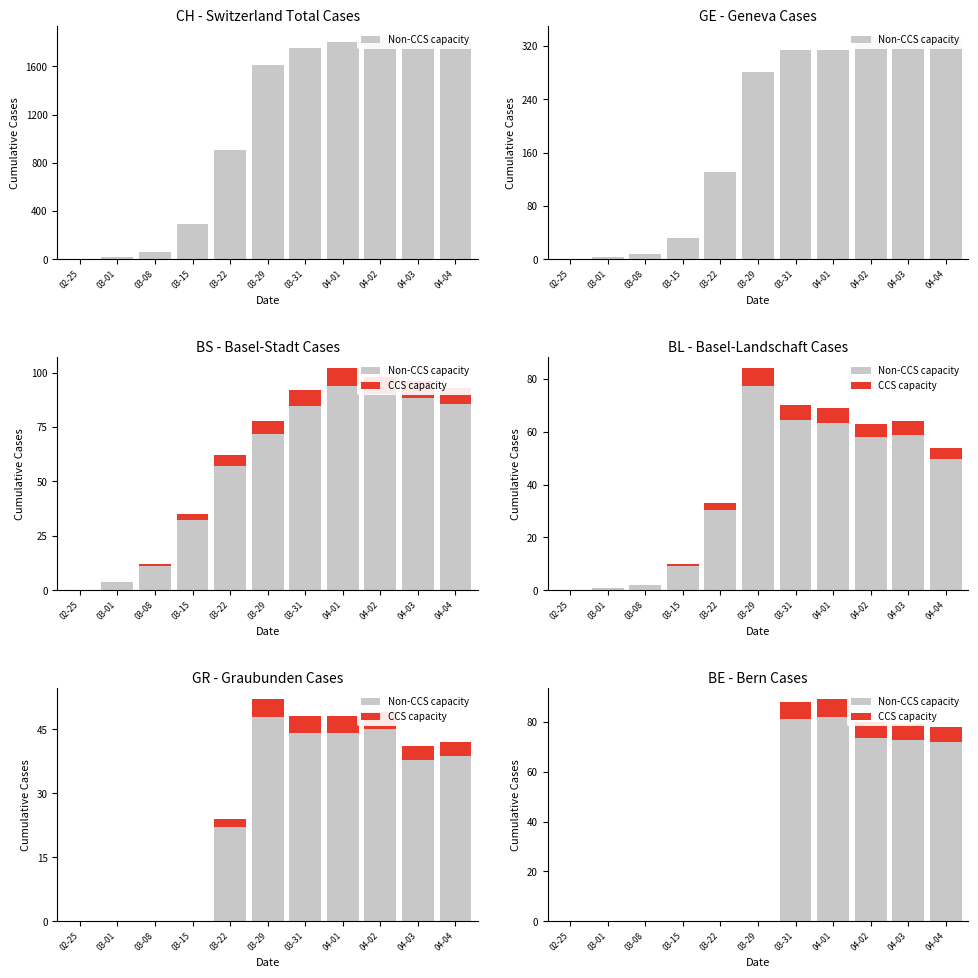

What is the label of the 4th bar from the right?

04-01